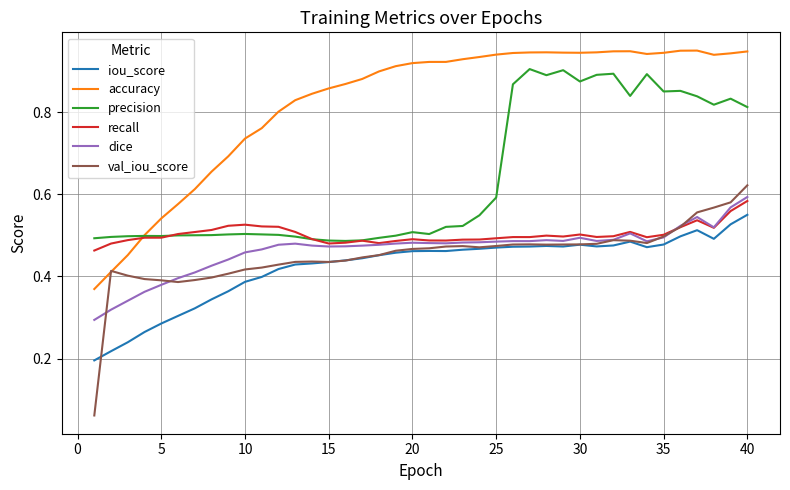

Which series has the largest range (max minus min)?

accuracy